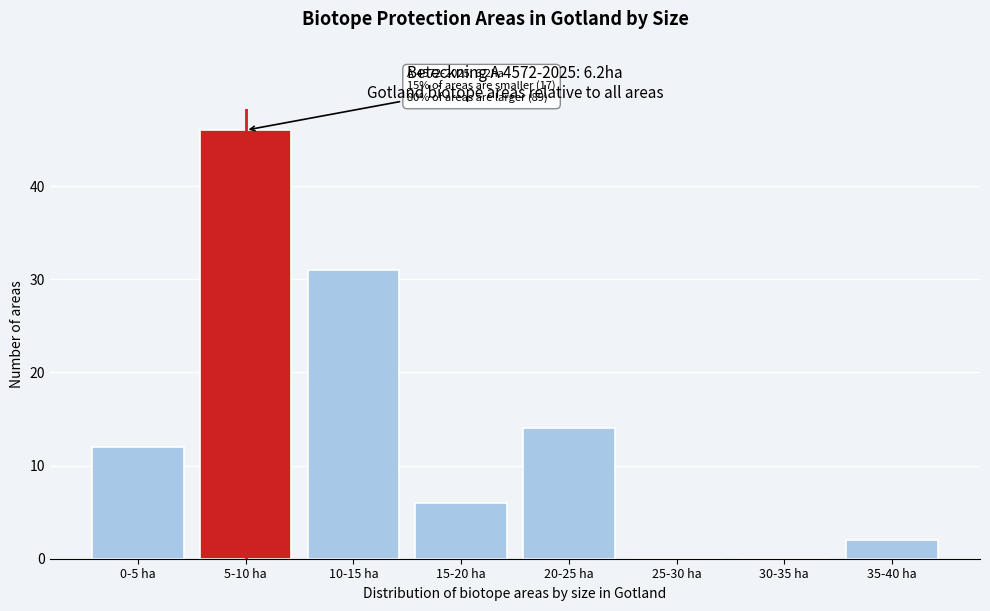

Reading right to left, extract all data points from this chart.

35-40 ha=2	30-35 ha=0	25-30 ha=0	20-25 ha=14	15-20 ha=6	10-15 ha=31	5-10 ha=46	0-5 ha=12